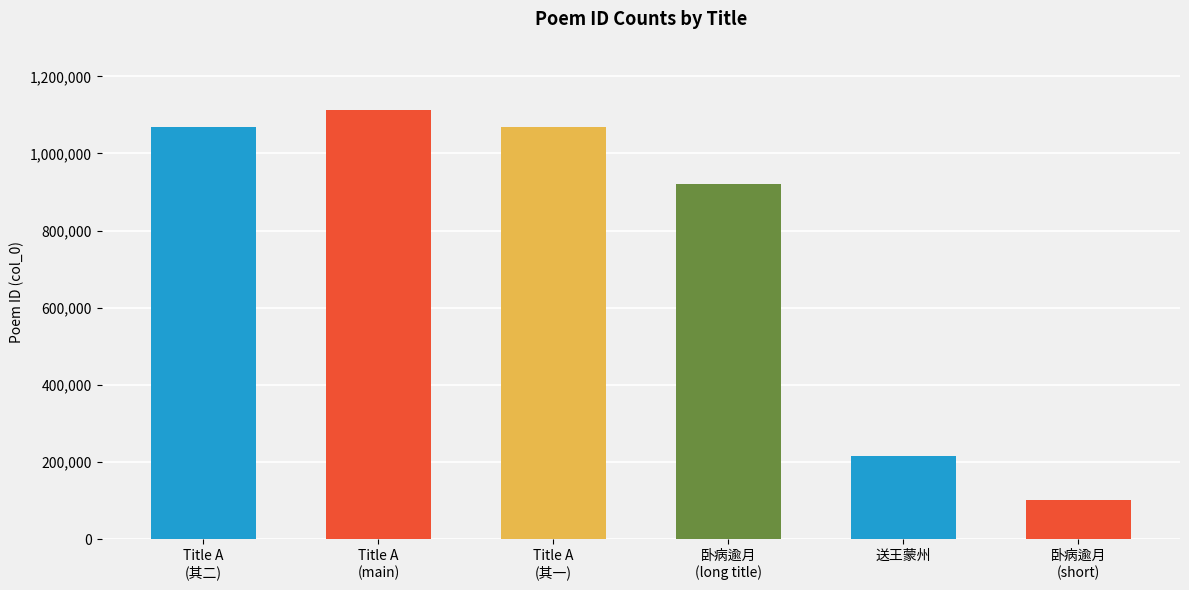

Does the chart contain any negative values?

No